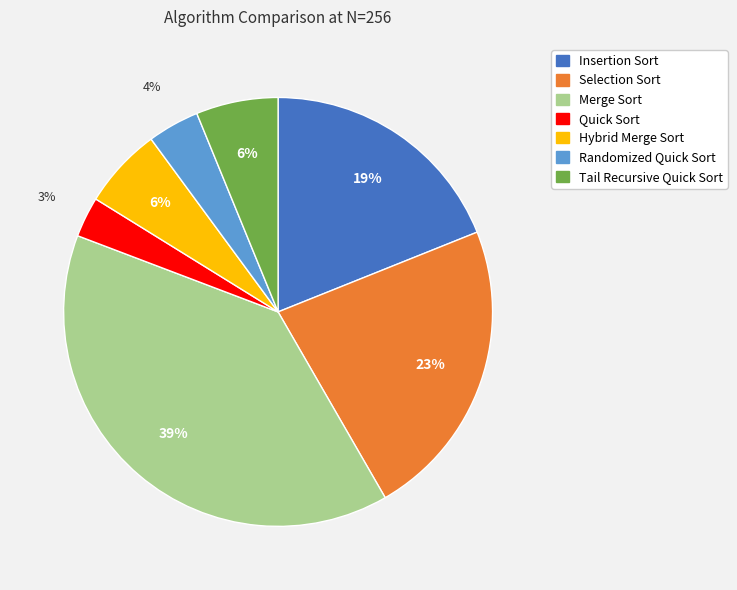

Between Insertion Sort and Selection Sort, which is larger?

Selection Sort